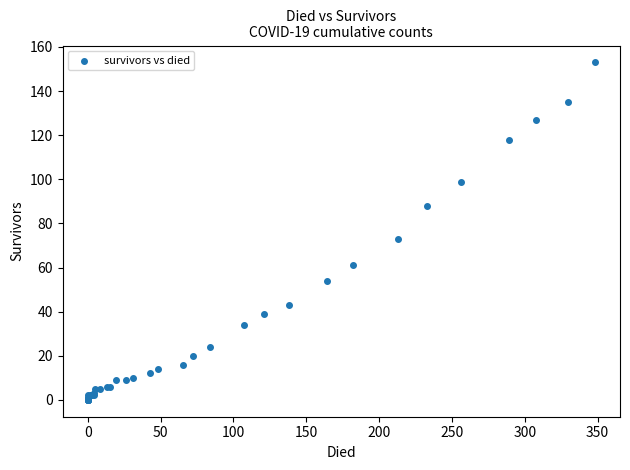

What Y value in the scatter plot is closest to 76?

73